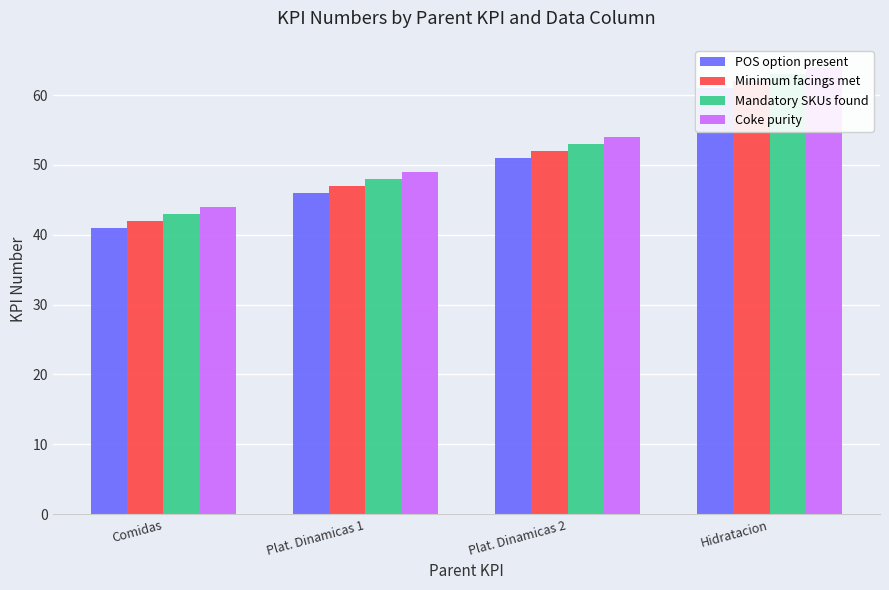

Which label corresponds to the largest value in the chart?

Hidratacion